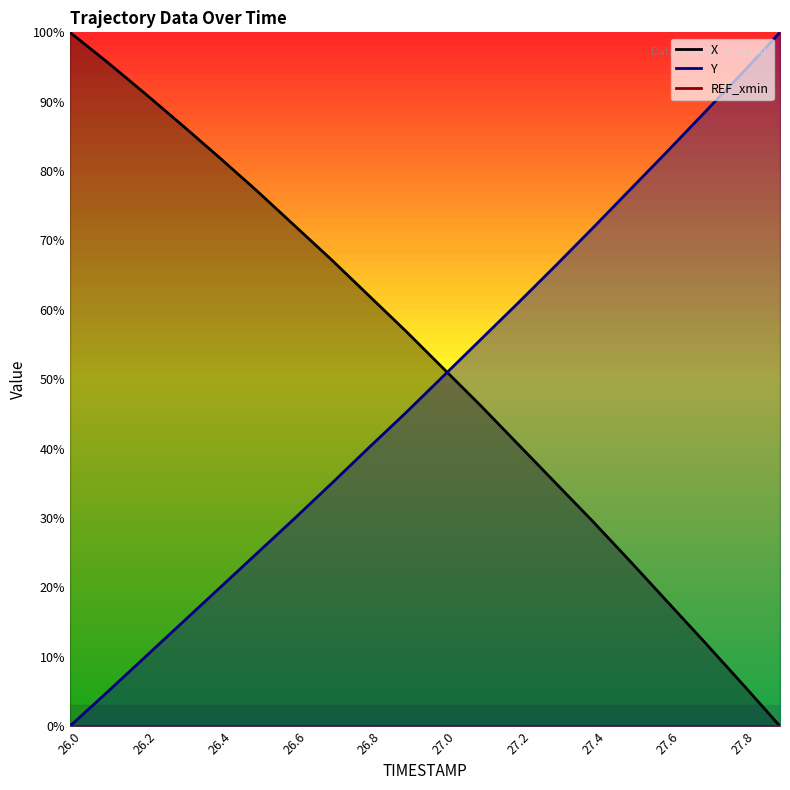

Rank the series at 27.4 from lowest to highest value.

X, Y